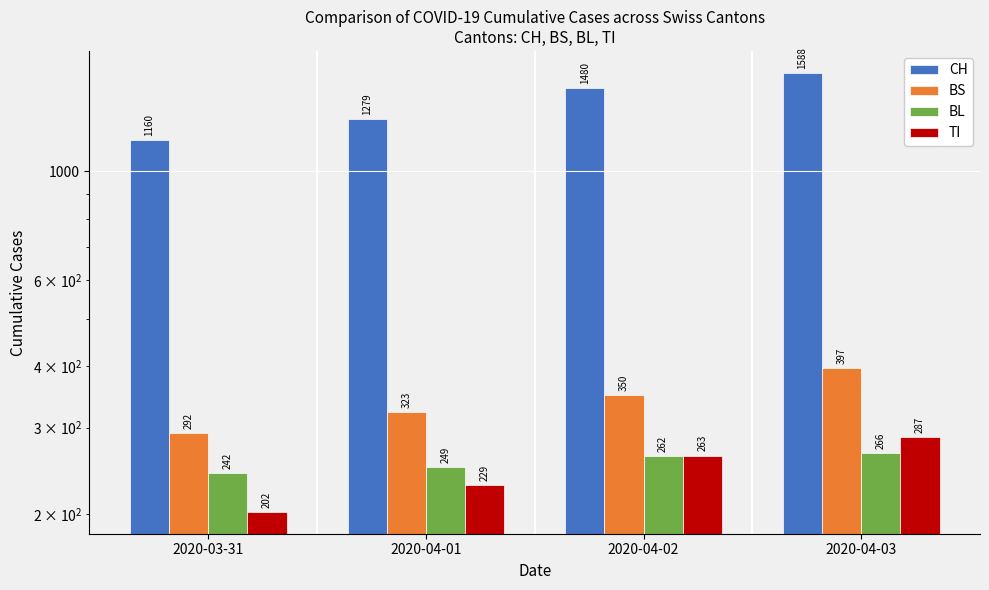

Reading left to right, extract all data points from this chart.

CH: 1160	1279	1480	1588
BS: 292	323	350	397
BL: 242	249	262	266
TI: 202	229	263	287